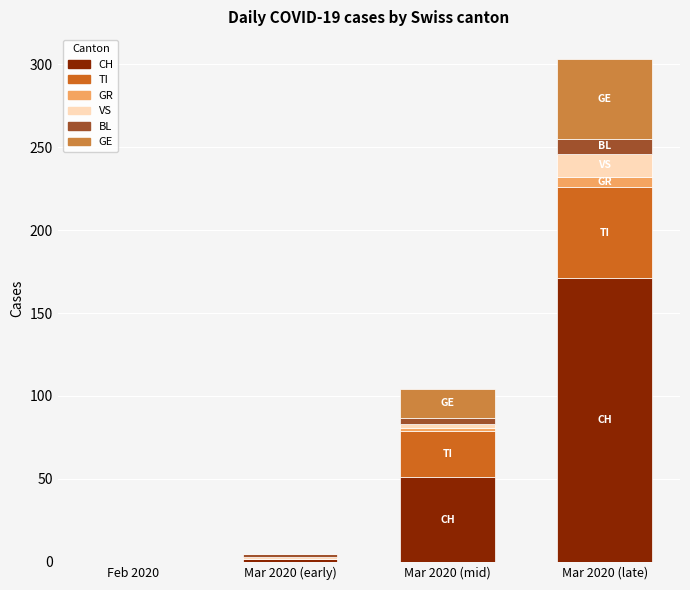

At which category is the sum across all series the highest?

Mar 2020 (late)